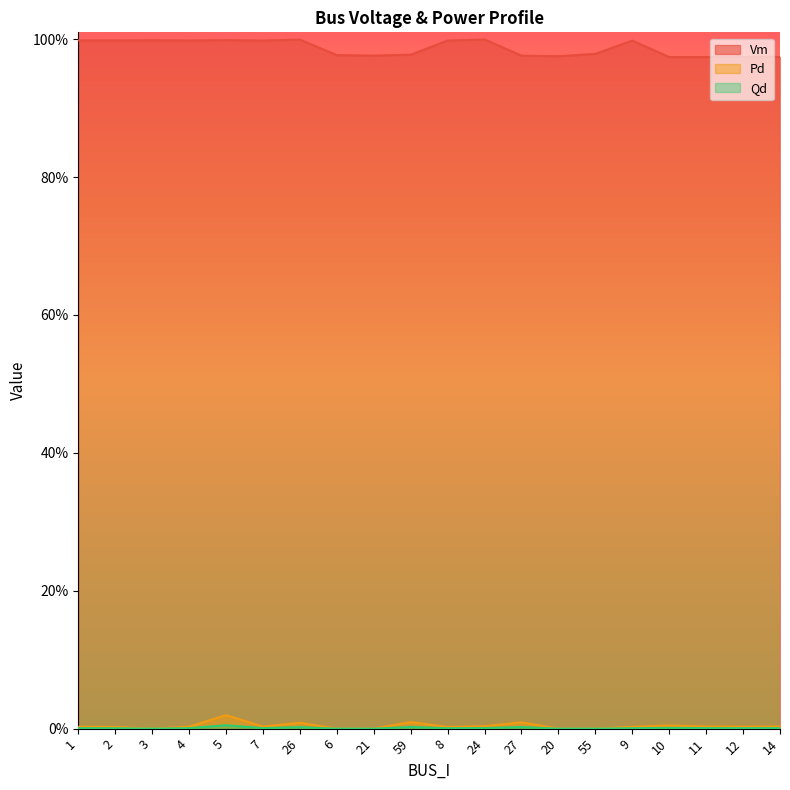

In Qd, how many points are higher than both neighbors (excluding endpoints)?

5